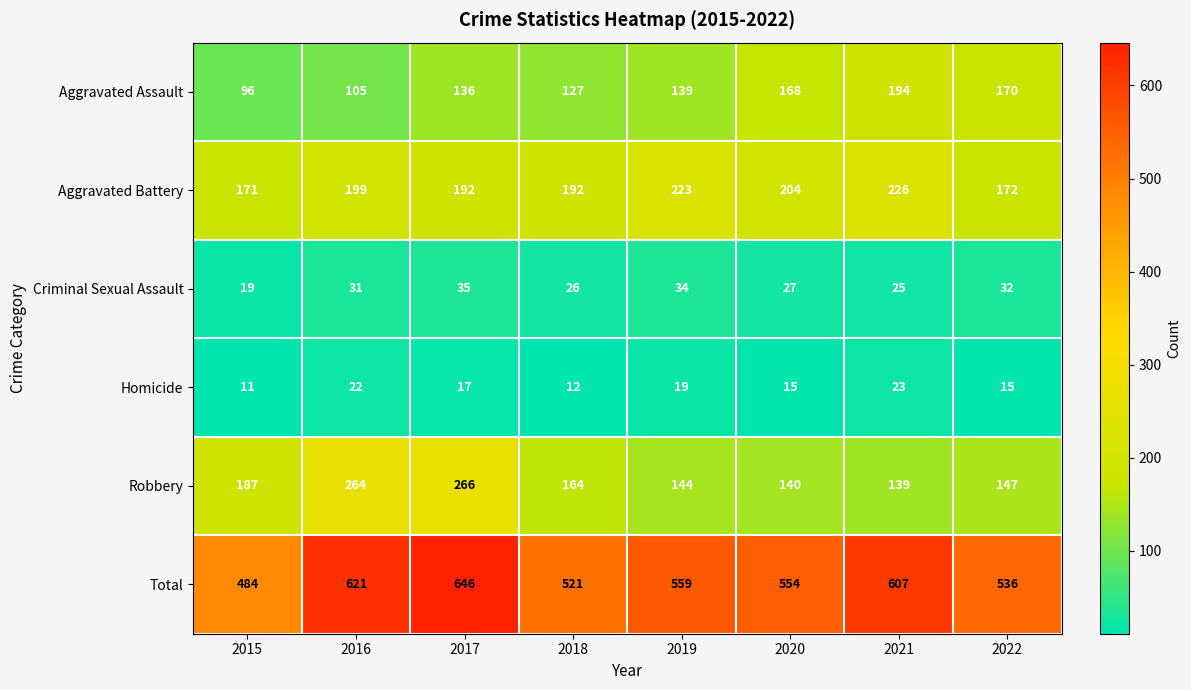

At which label is Total closest to 565?

2019